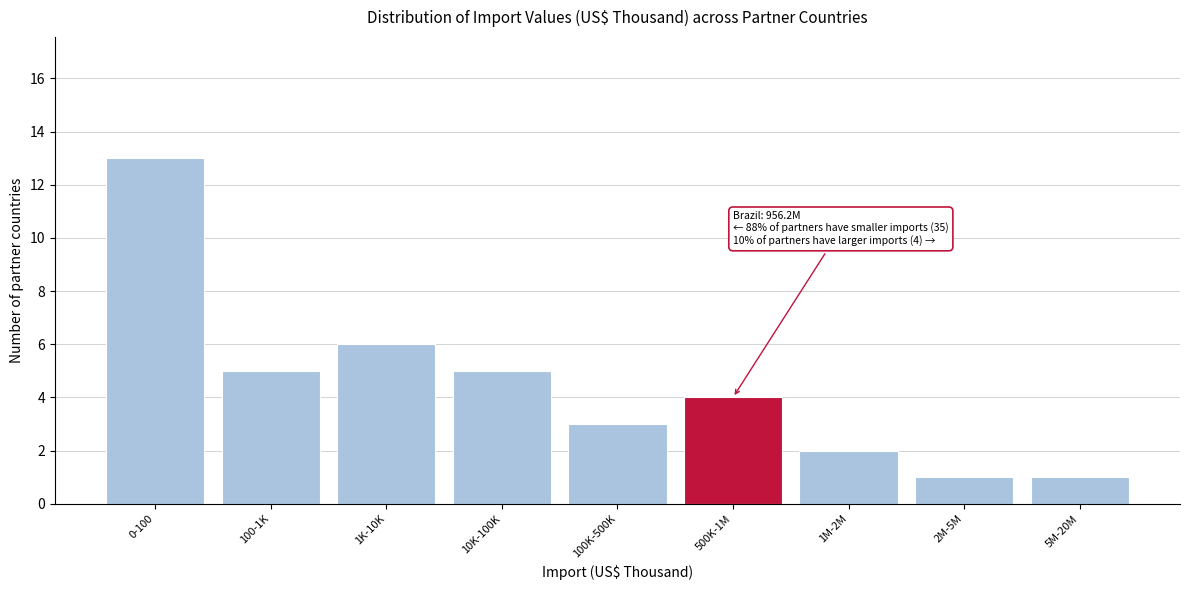

Reading right to left, list all the values displayed in this chart.

1	1	2	4	3	5	6	5	13